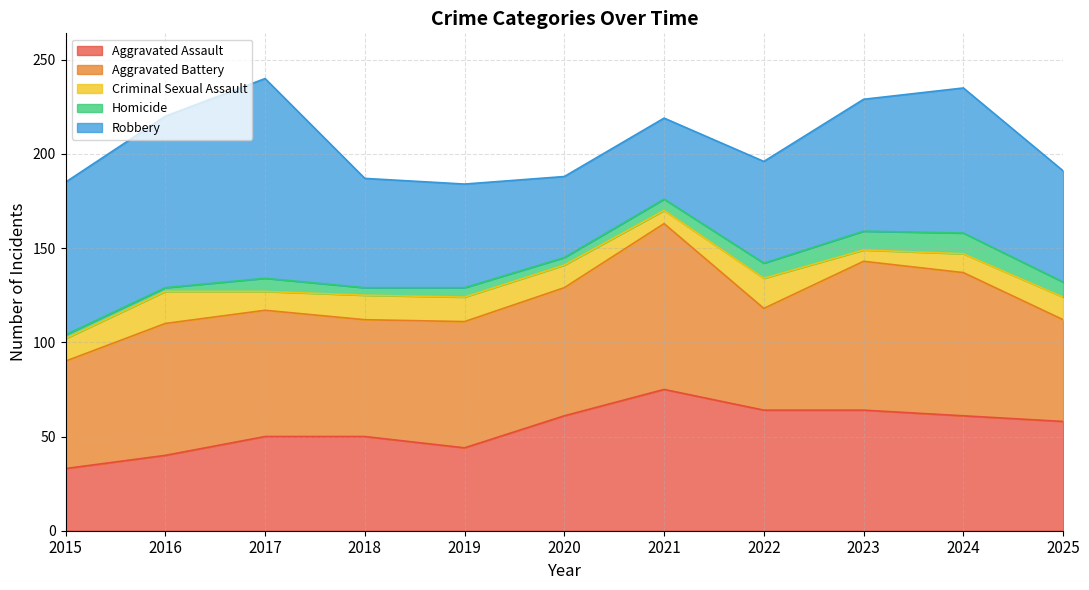

At 2025, list the series in order from smallest to largest.

Homicide, Criminal Sexual Assault, Aggravated Battery, Aggravated Assault, Robbery